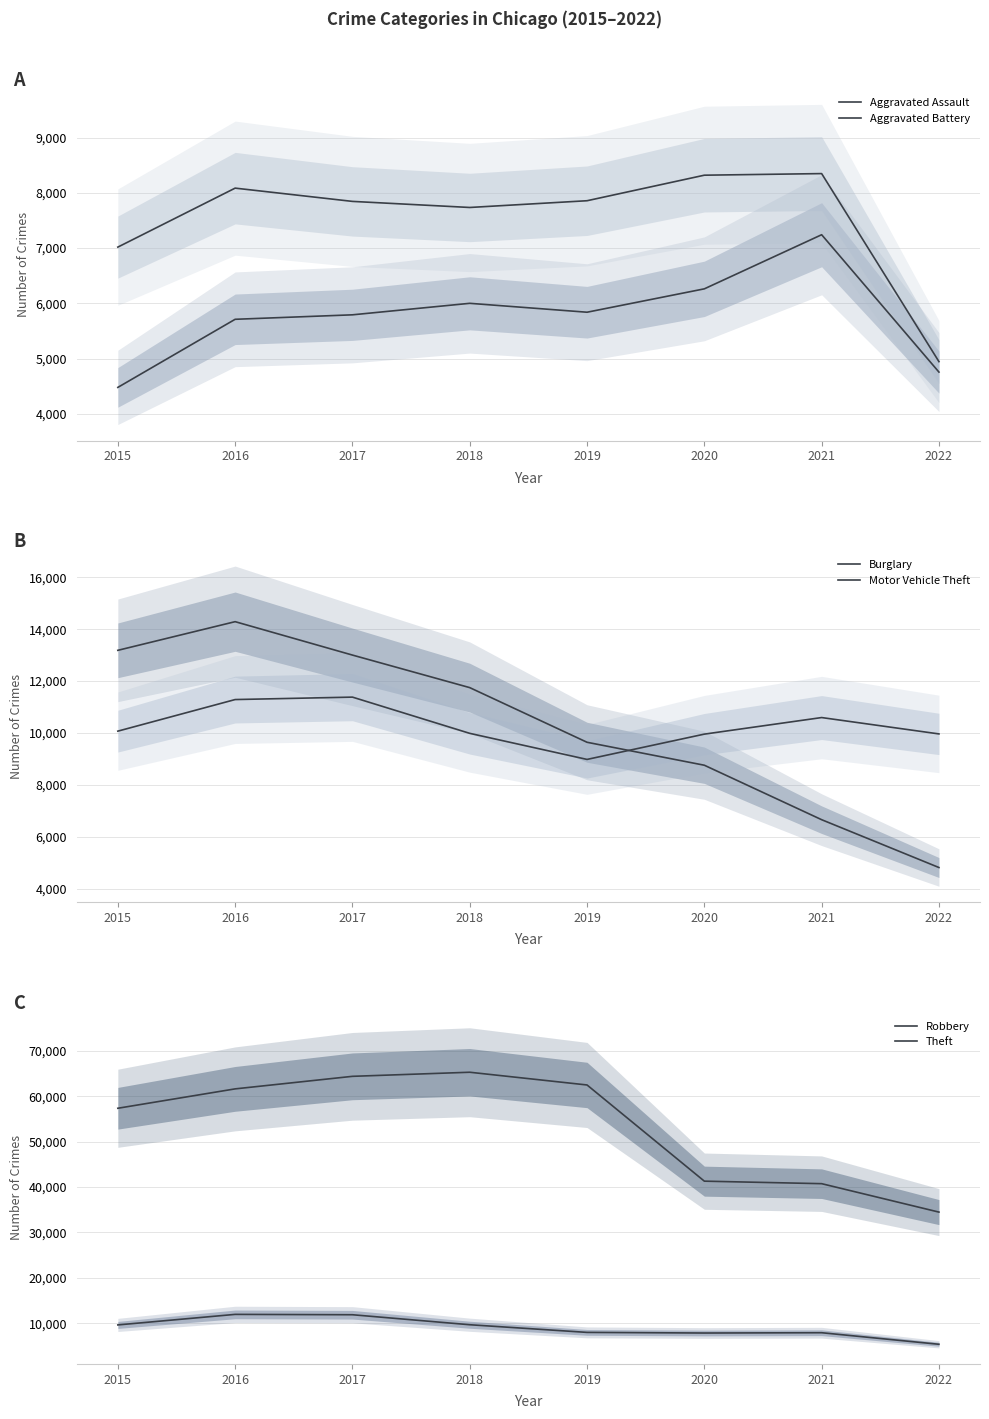

What are all the series names shown in the legend?

Aggravated Assault, Aggravated Battery, Burglary, Motor Vehicle Theft, Robbery, Theft